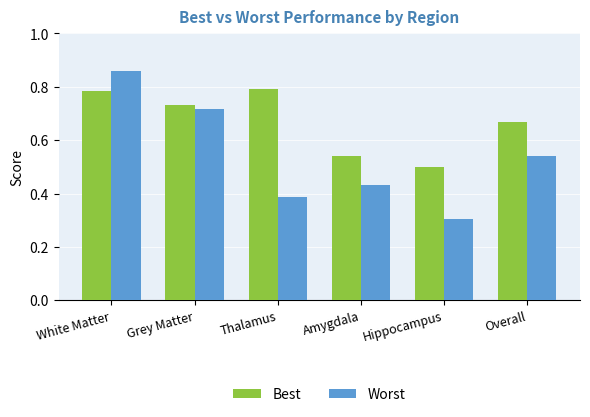

How many series are shown in this chart?

2